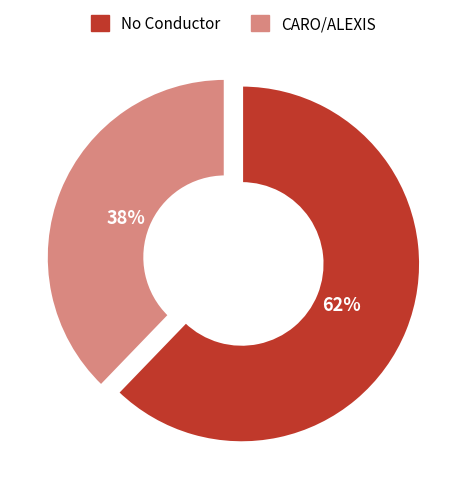

To the nearest percent, what is the difference between the CARO/ALEXIS and No Conductor slice percentages?

24%